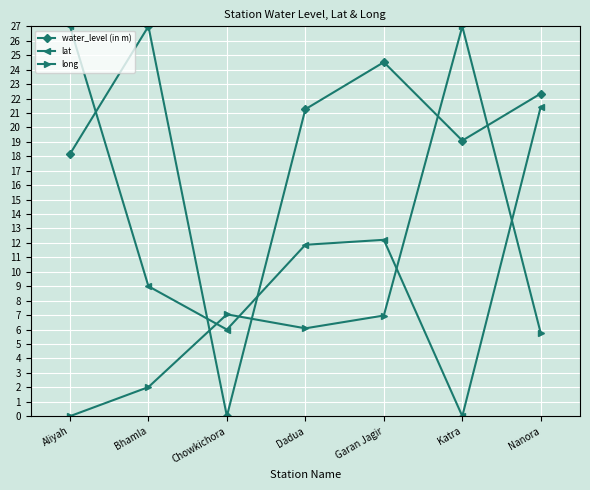

Which series ends up on top after the final intersection of water_level (in m) and lat?

water_level (in m)